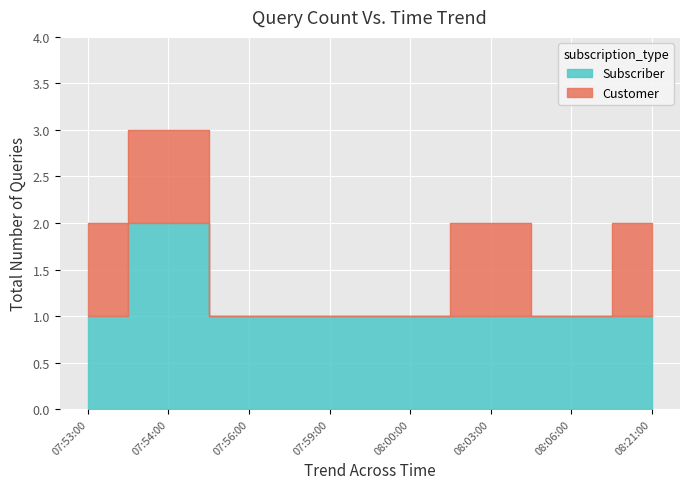

Reading left to right, extract all data points from this chart.

2	3	1	1	1	2	1	2